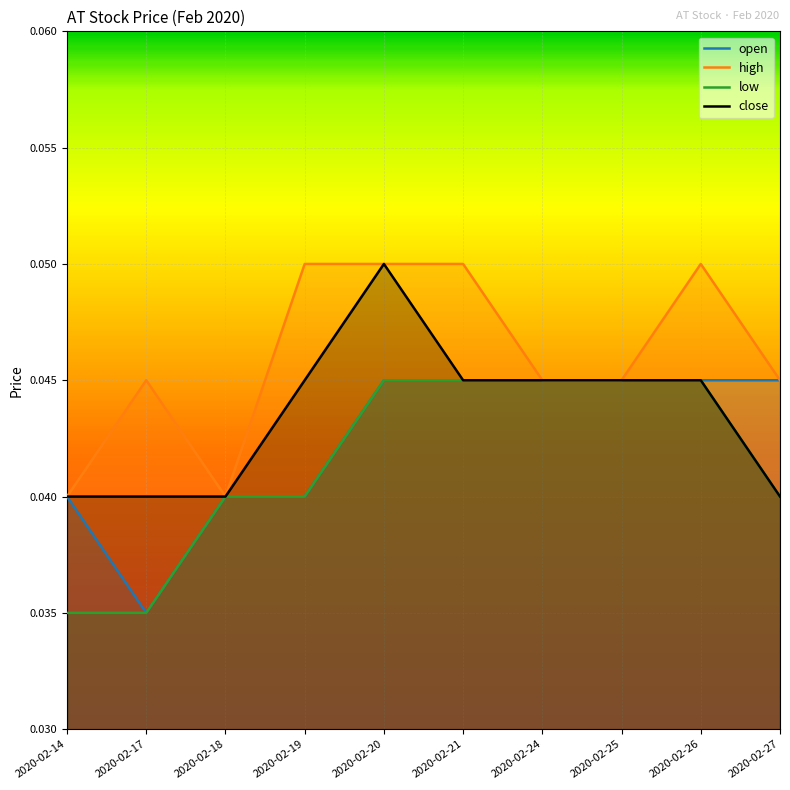

What is the highest value of the close series?

0.1